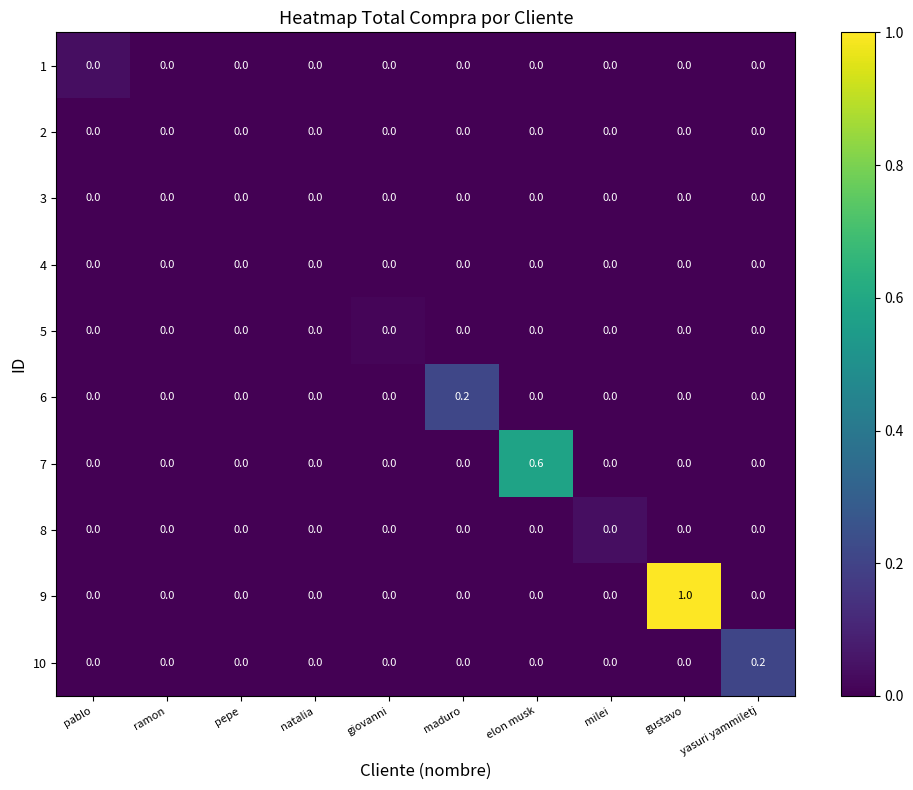

What is the sum of the 7 values at pablo and elon musk?

0.6